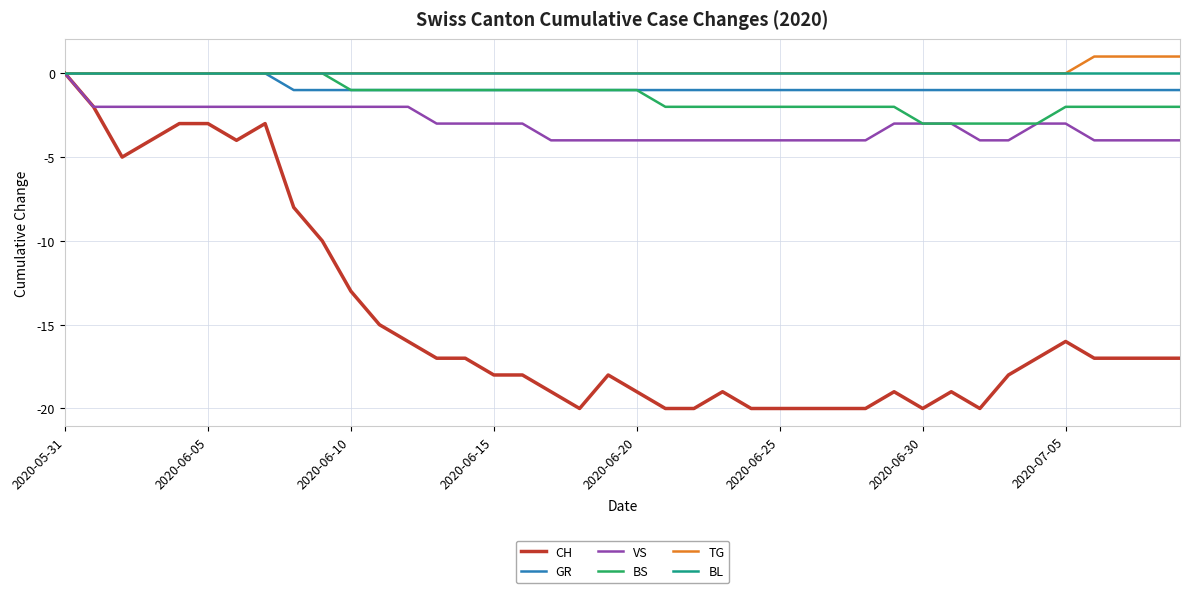

Which series has the largest range (max minus min)?

CH